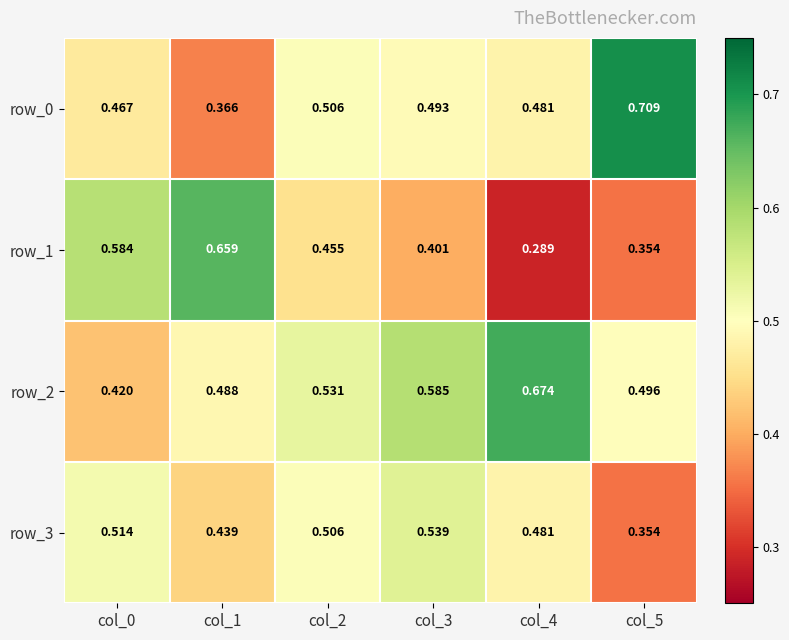

Between col_4 and col_5, which series saw the biggest shift?

row_0